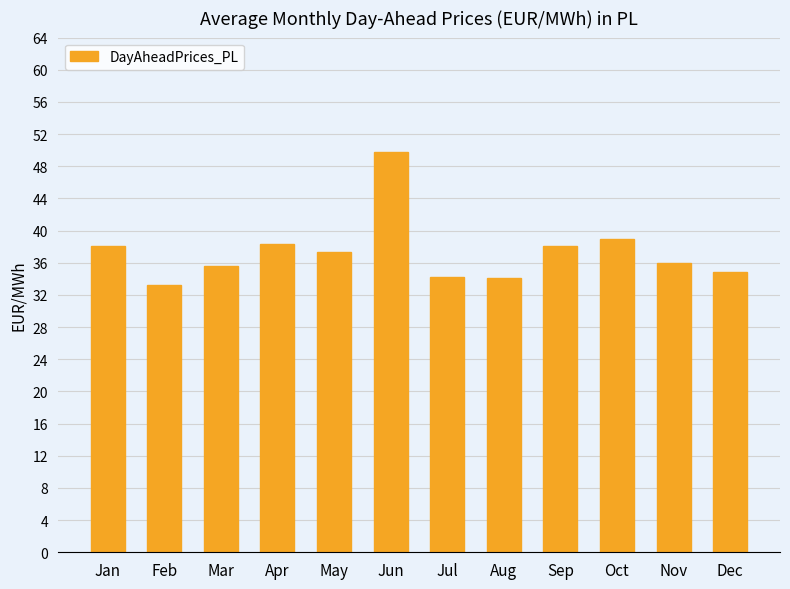

Is it true that the value at Sep is 53.3?

False